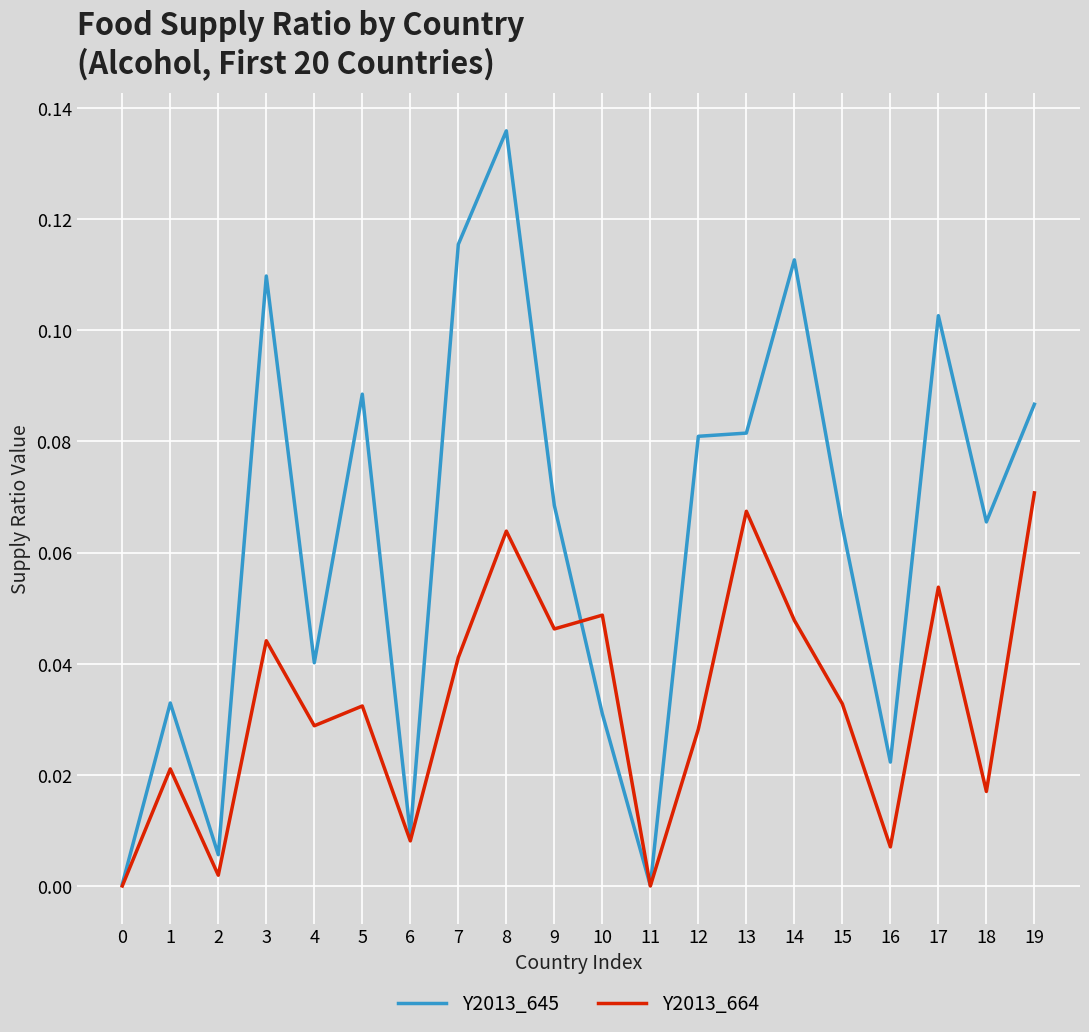

Is the value of Y2013_645 at 13 greater than the value of Y2013_664 at 19?

Yes